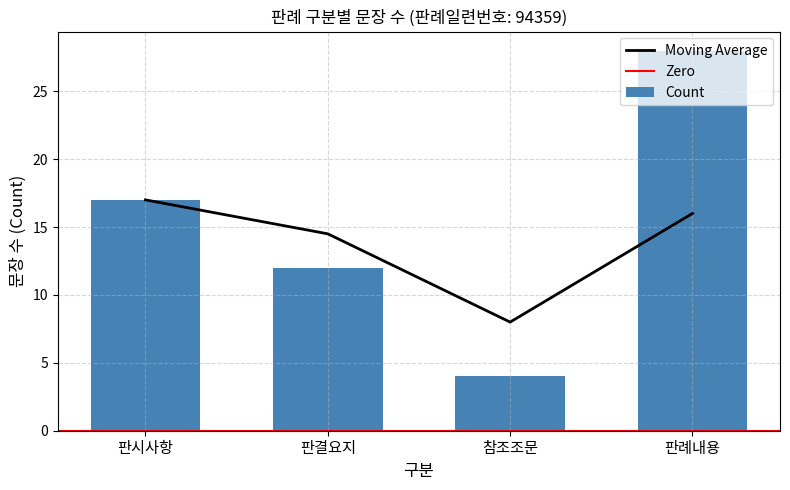

Reading left to right, list all the values displayed in this chart.

판시사항=17	판결요지=12	참조조문=4	판례내용=28